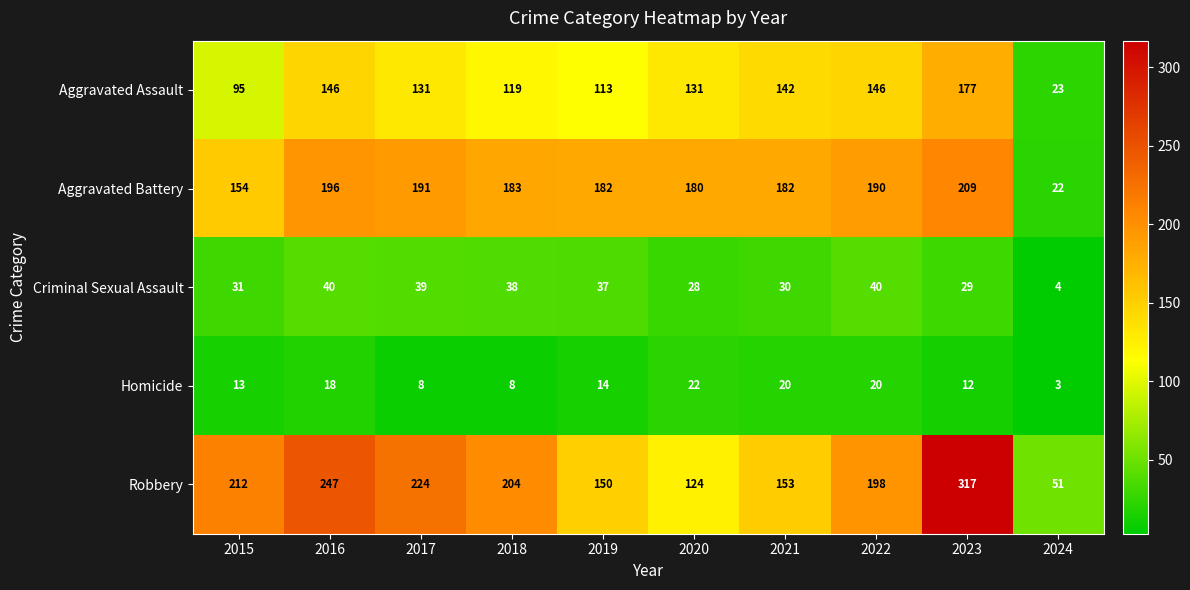

What is the difference between the highest and lowest values at 2015?

199